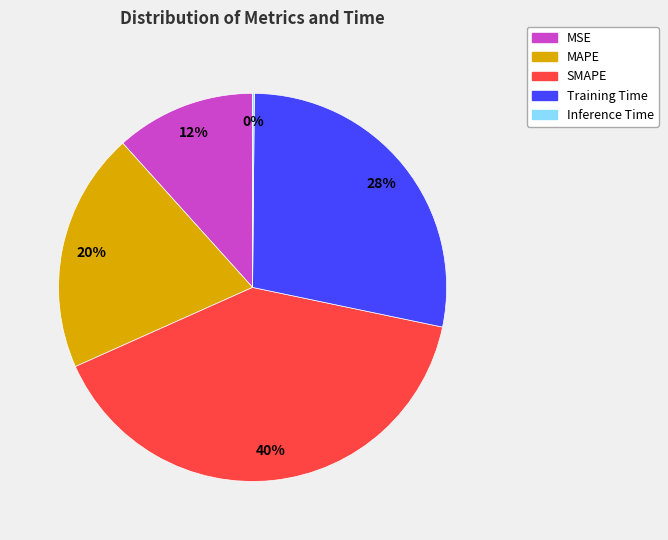

Which has a higher value, SMAPE or MSE?

SMAPE